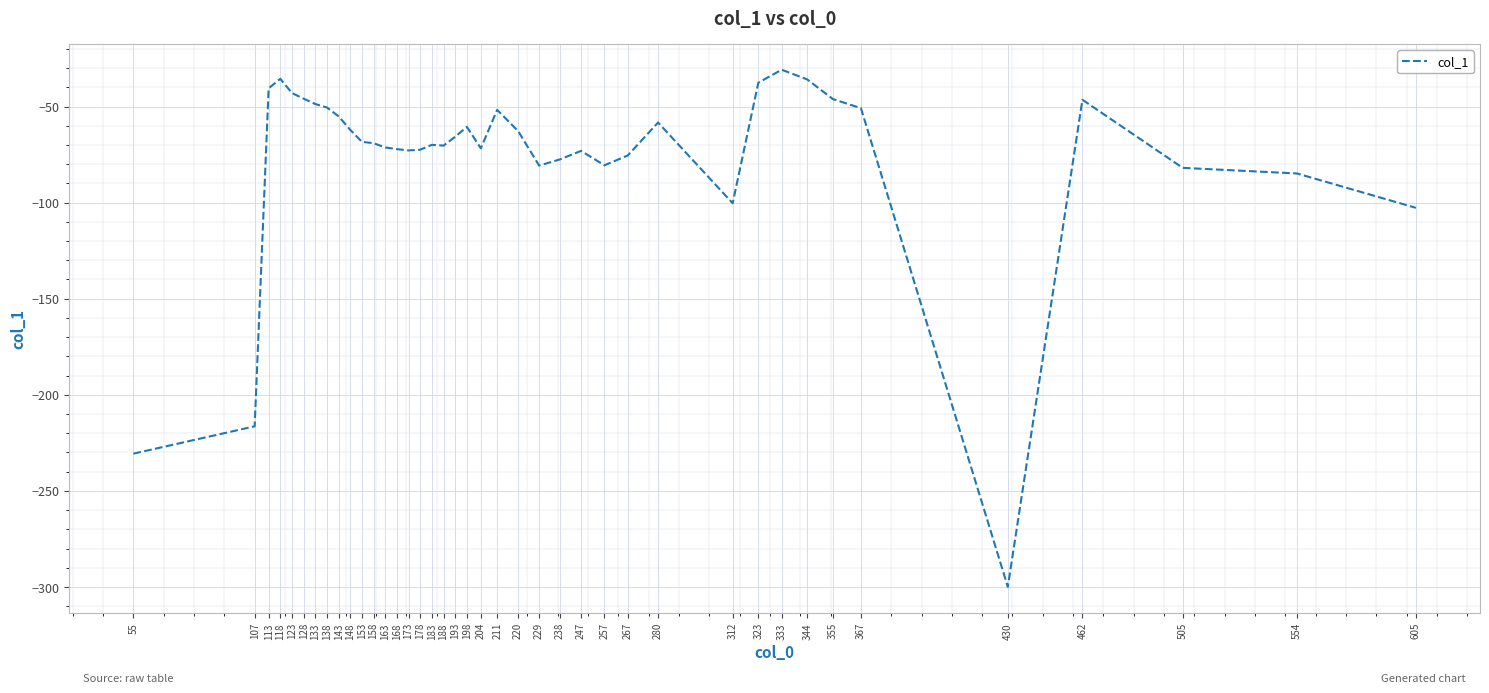

Between 173 and 188, which is larger?

188